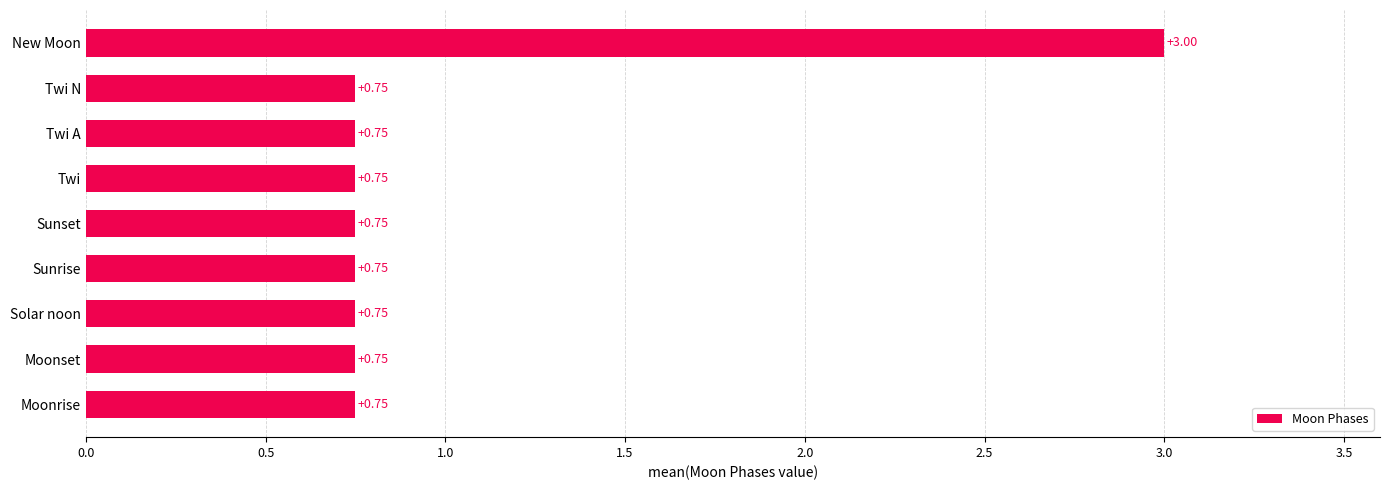

Which category has the highest value across all series?

New Moon